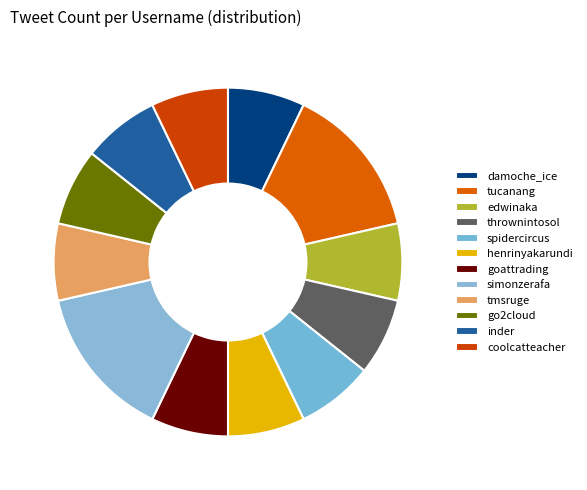

Is there any slice that represents more than half of the pie?

No